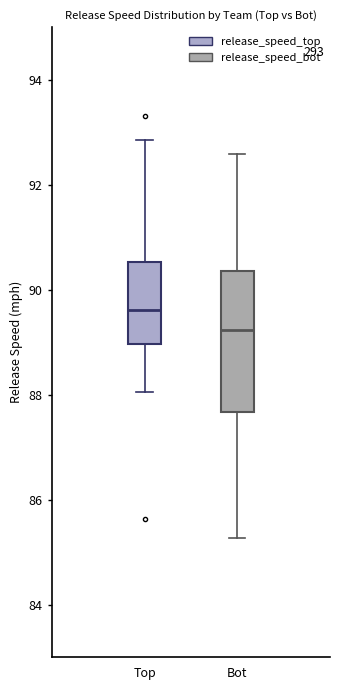

Reading left to right, transcribe this box plot: for each box, give where its median line is, the range the box spans, and where its two whiskers end, as read against the y-axis. The values are not printed on the chart, so give them approximately, as read against the axis.

Top: median 89.6, box 89.0 to 90.6, whiskers 88.0 to 92.8
Bot: median 89.2, box 87.6 to 90.4, whiskers 85.2 to 92.6